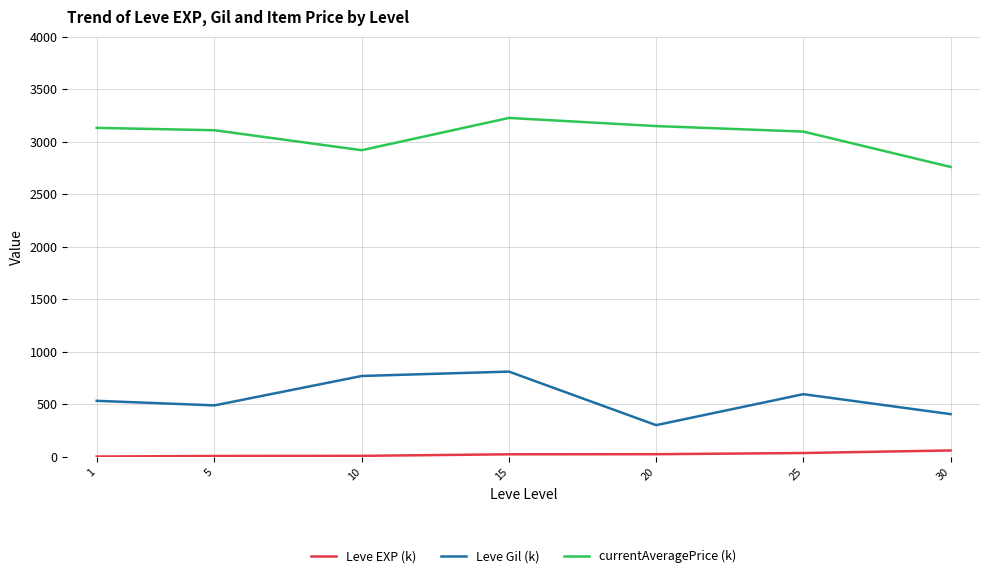

Which series has the largest total across all categories?

currentAveragePrice (k)